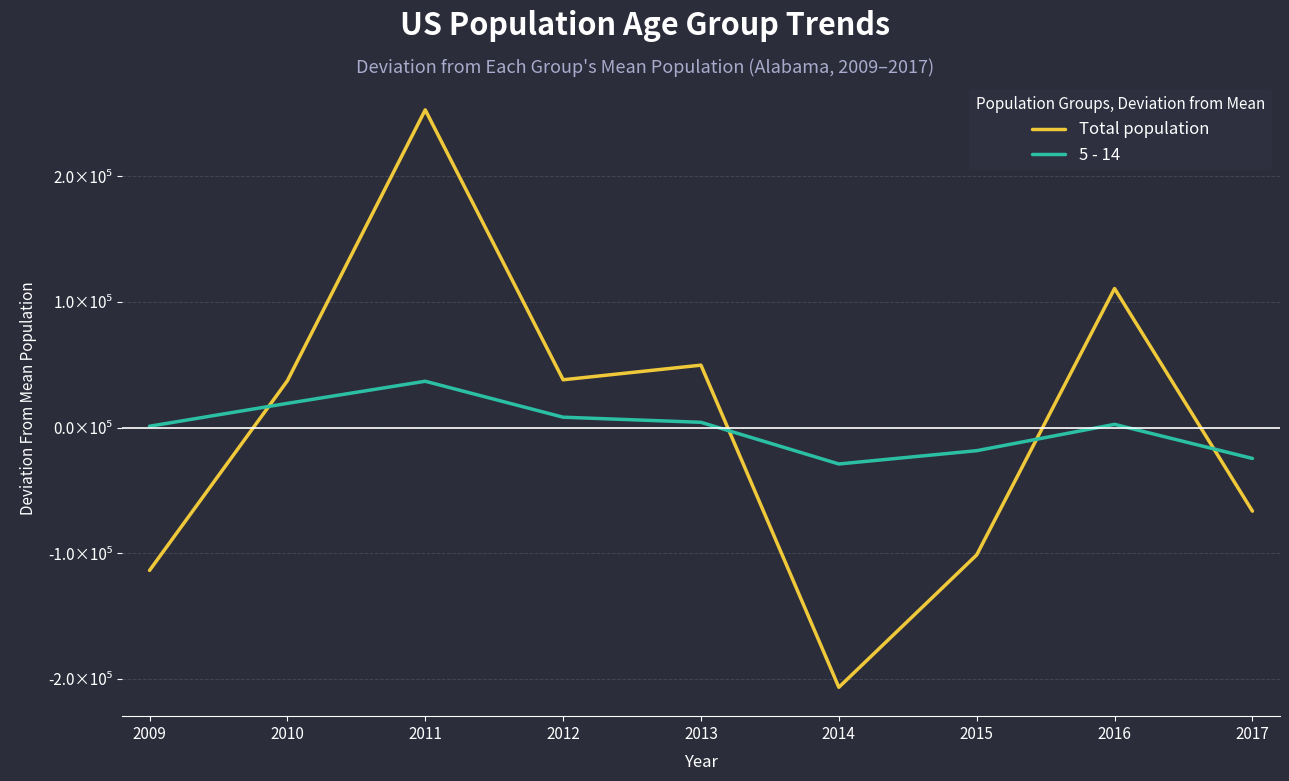

What is the difference between the maximum and second lowest values in the 5 - 14 series?

61485.0